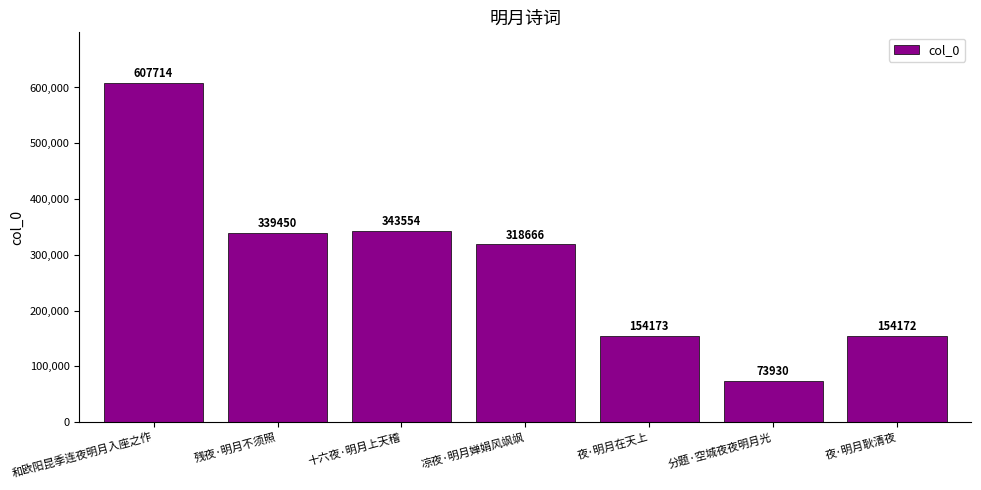

What is the average value?

284523